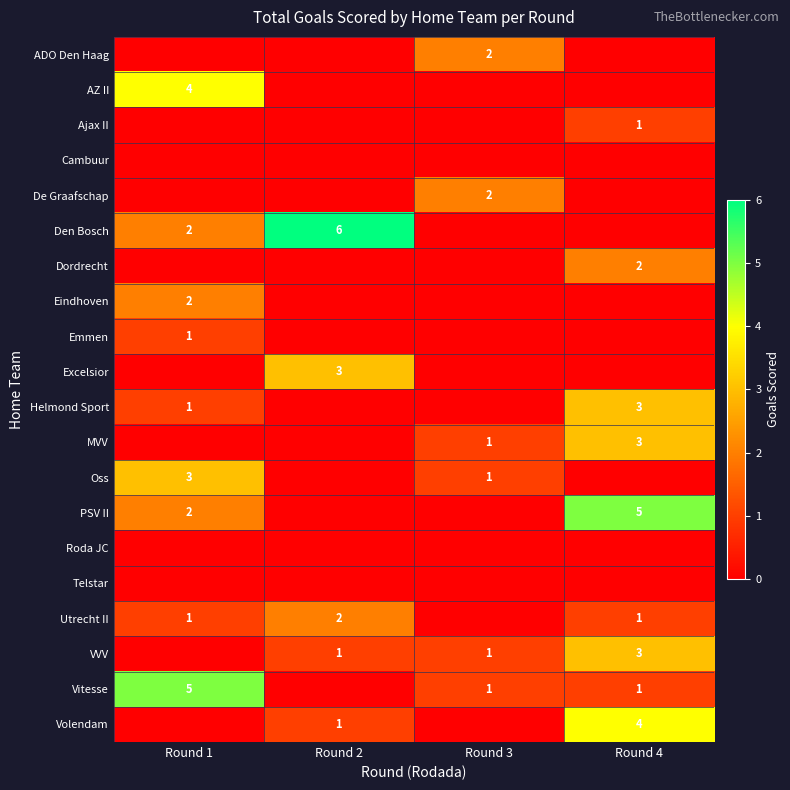

Is it true that Oss equals 1 at Round 3?

True